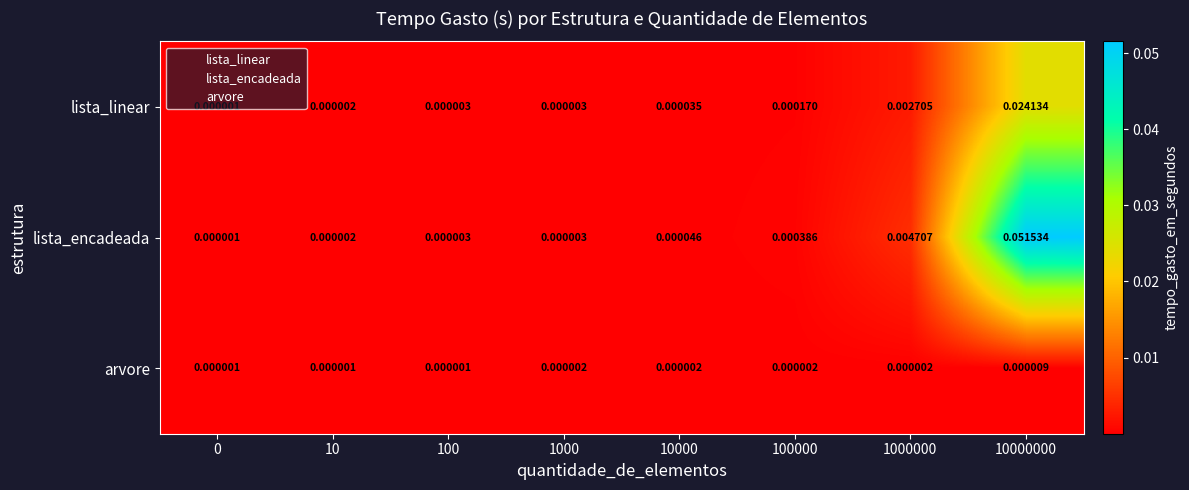

Which series has the largest total across all categories?

lista_encadeada